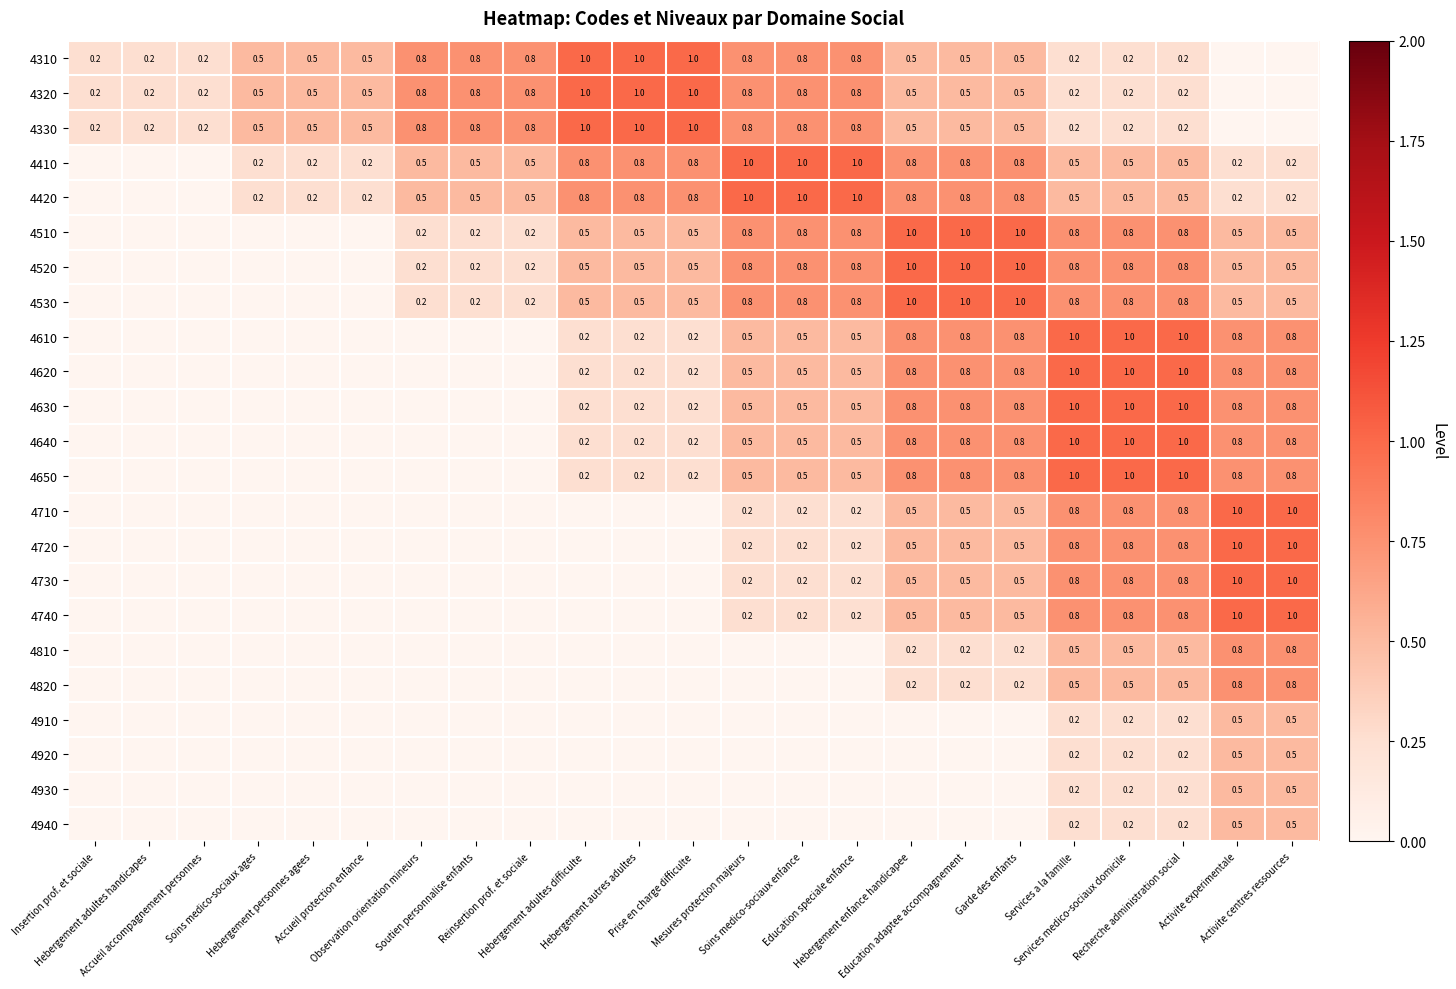

The value of 4910 at Observation orientation mineurs is -0.2. True or false?

False